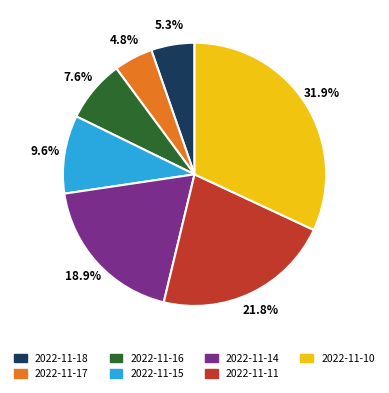

How many slices are in this pie chart?

7